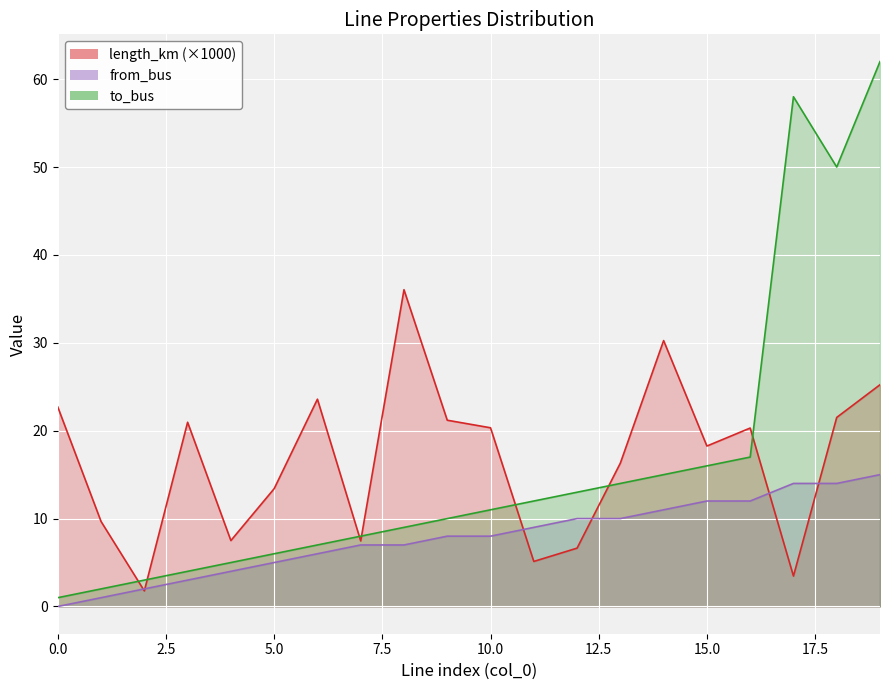

True or false: to_bus has more than 2 points higher than both neighbors.

False